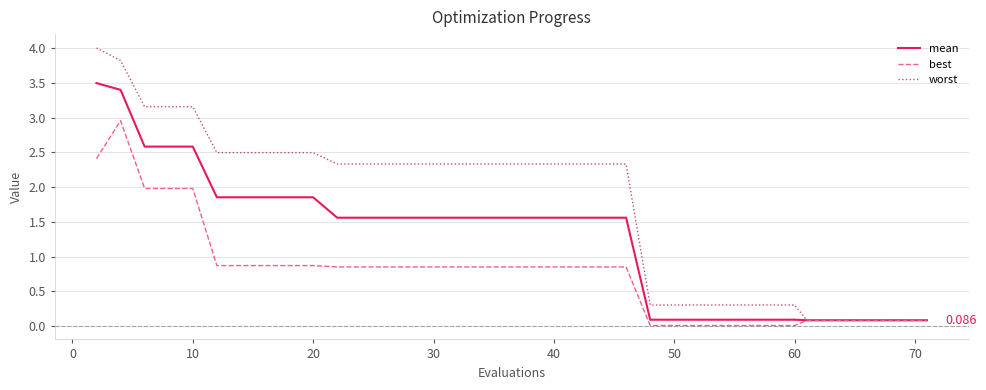

What is the difference between the maximum and minimum values in the best series?

2.9